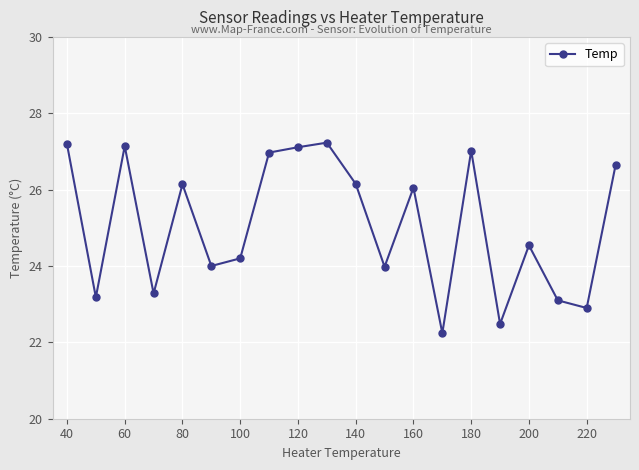

How many interior local peaks (higher than both neighbors) does the data have?

6